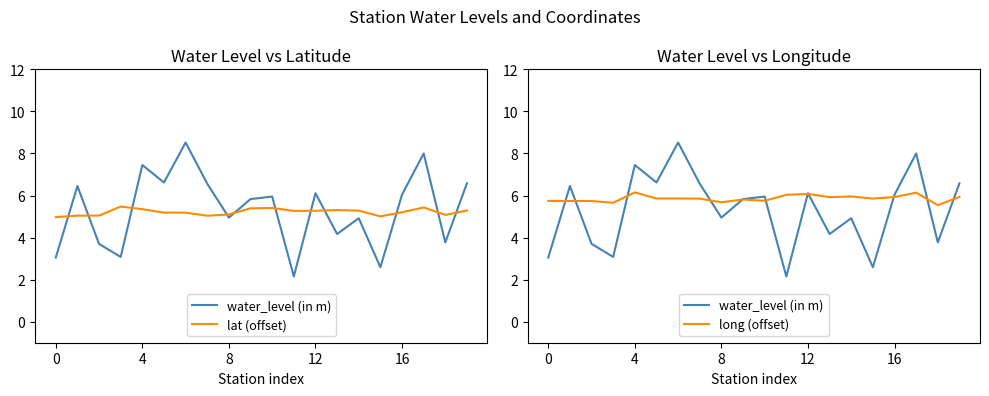

True or false: lat (offset) has more than 1 interior local peaks.

True